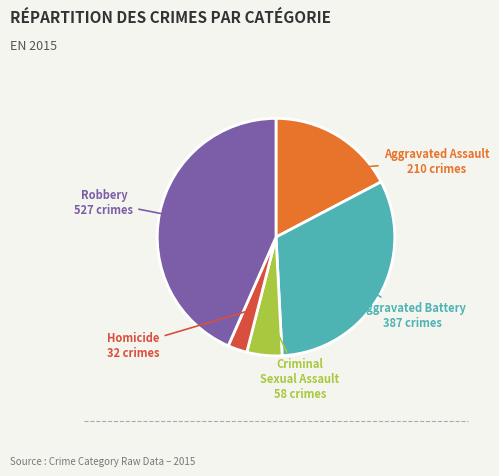

Does any single category account for the majority?

No